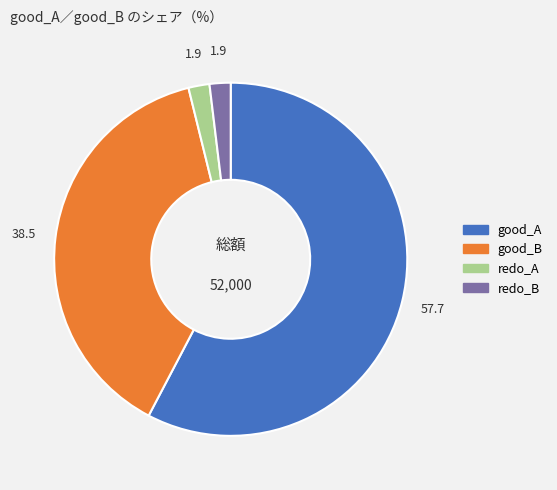

Does any single category account for the majority?

Yes